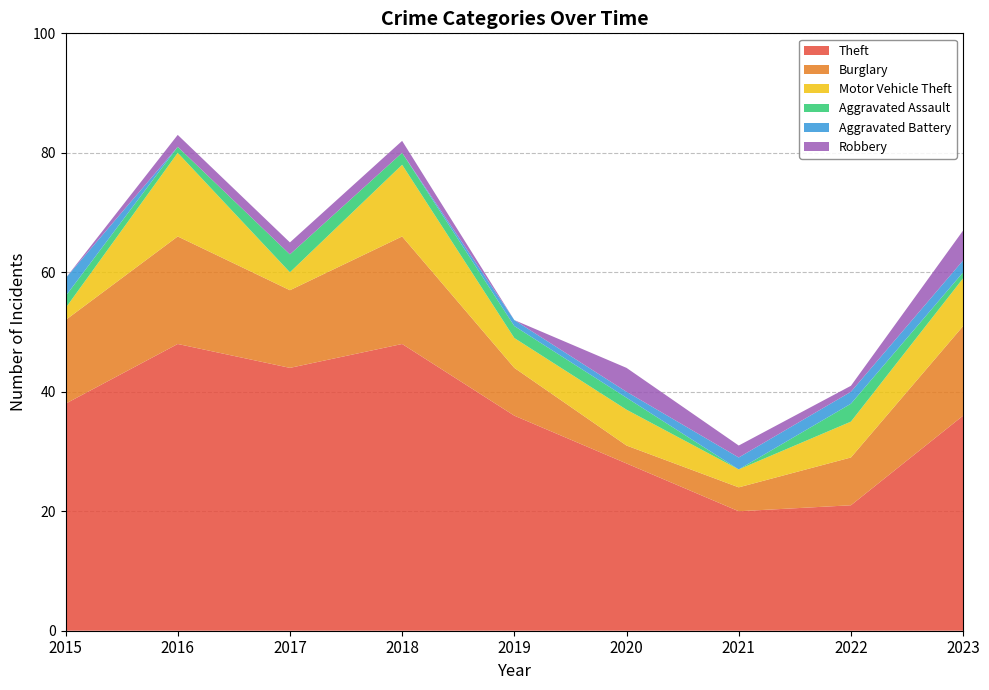

Reading right to left, extract all data points from this chart.

Theft: 36	21	20	28	36	48	44	48	38
Burglary: 15	8	4	3	8	18	13	18	14
Motor Vehicle Theft: 8	6	3	6	5	12	3	14	2
Aggravated Assault: 1	3	0	2	2	2	3	1	2
Aggravated Battery: 2	2	2	1	1	0	0	0	3
Robbery: 5	1	2	4	0	2	2	2	0